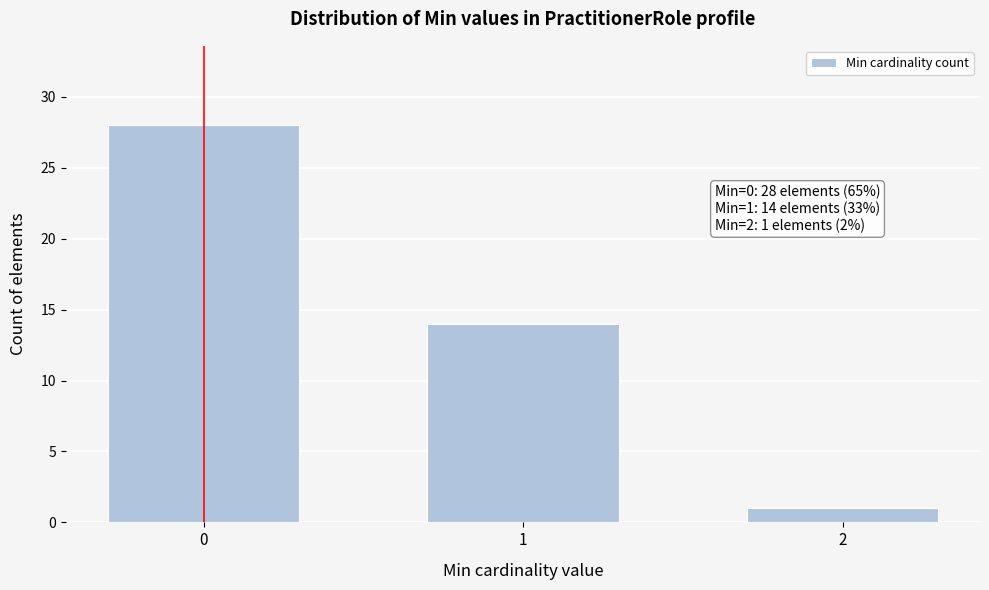

Reading left to right, what are all the values shown in this chart?

0=28	1=14	2=1